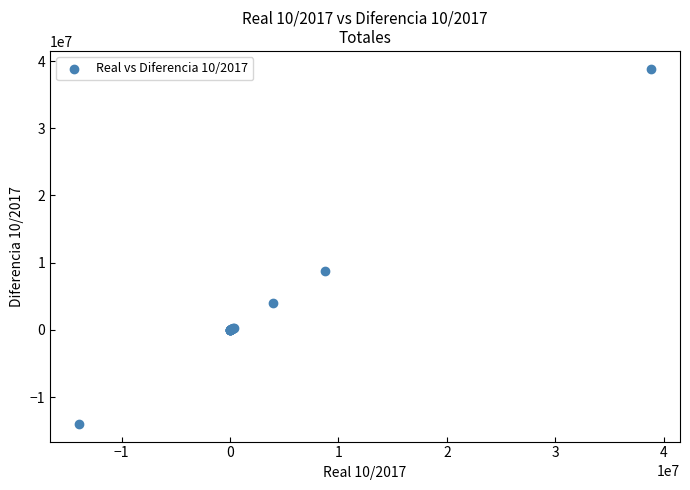

What Y value in the scatter plot is closest to 12448761?

8761478.2